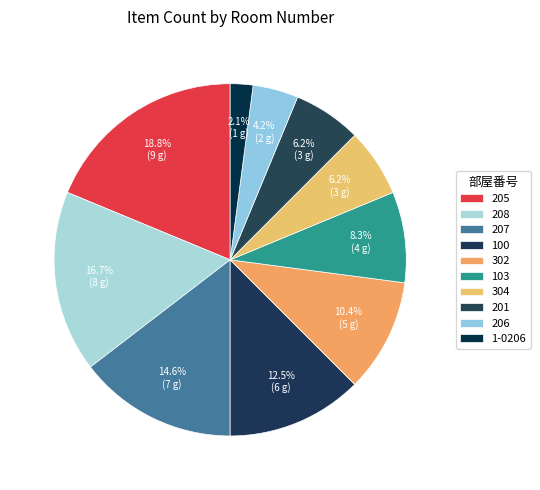

To the nearest percent, what is the average slice percentage?

10%